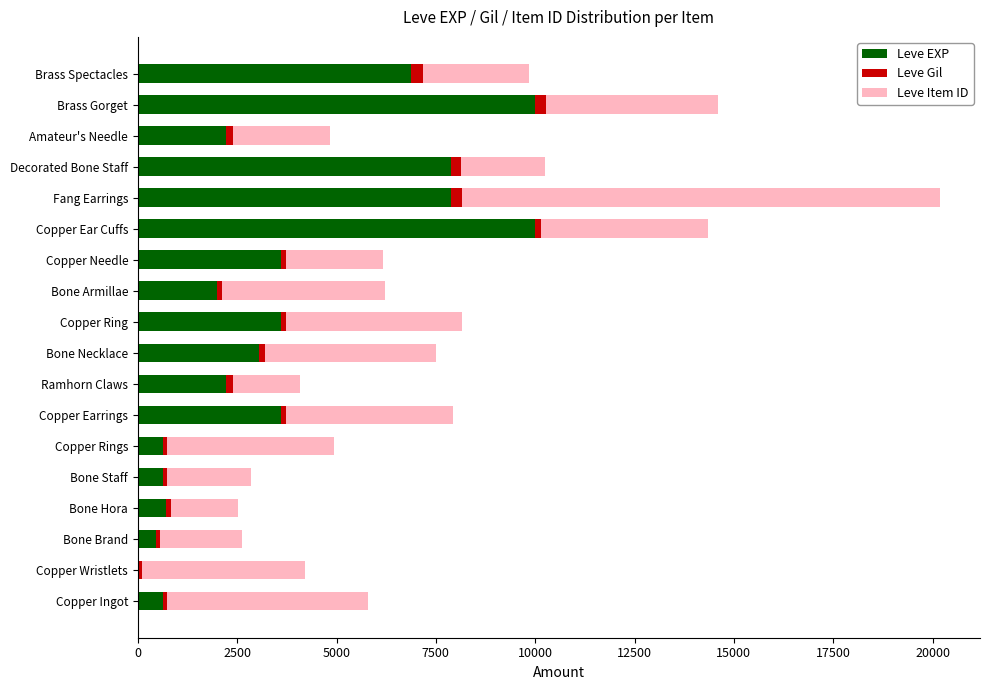

What is the maximum value for Leve EXP?

9990